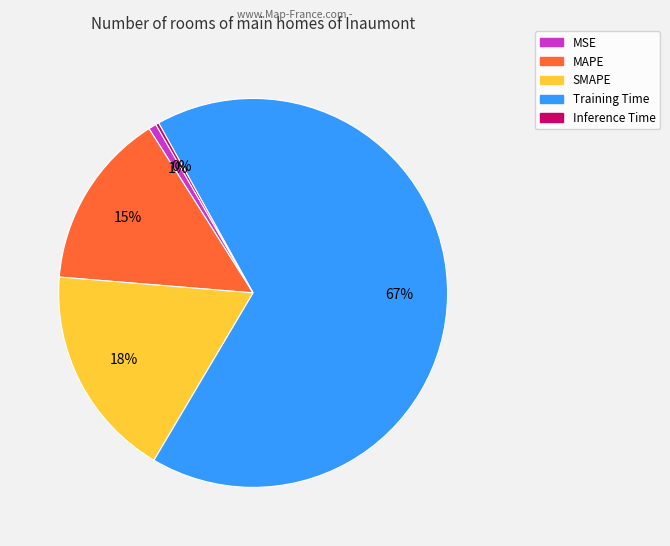

What percentage is the SMAPE slice, to the nearest percent?

18%